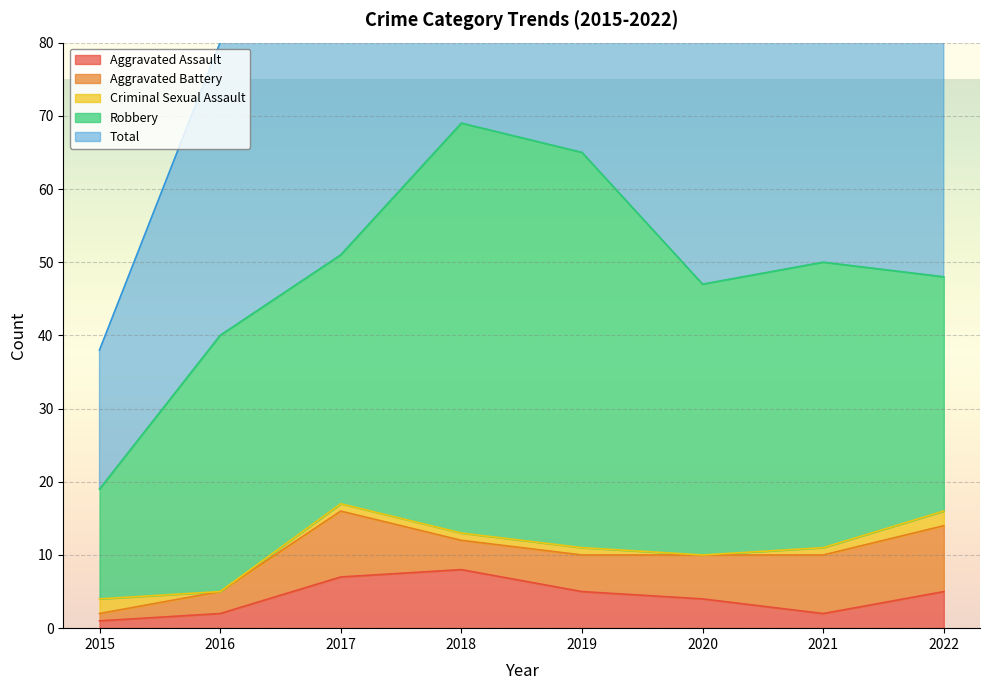

The Aggravated Assault series shows 3 at 2017. True or false?

False